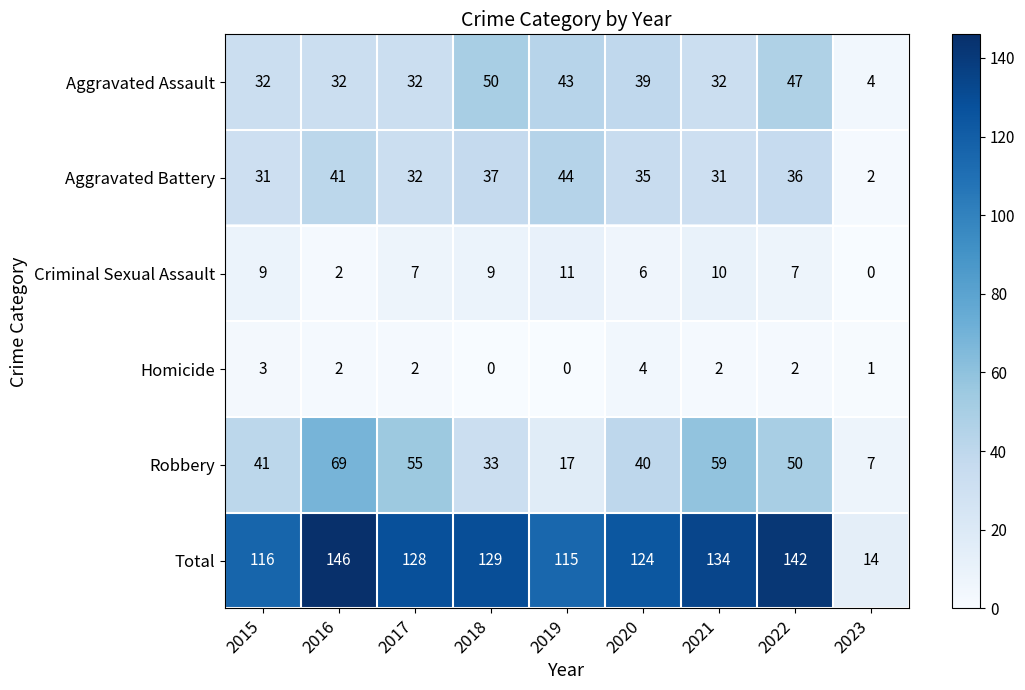

Is the value of Aggravated Assault at 2017 greater than the value of Aggravated Battery at 2015?

Yes